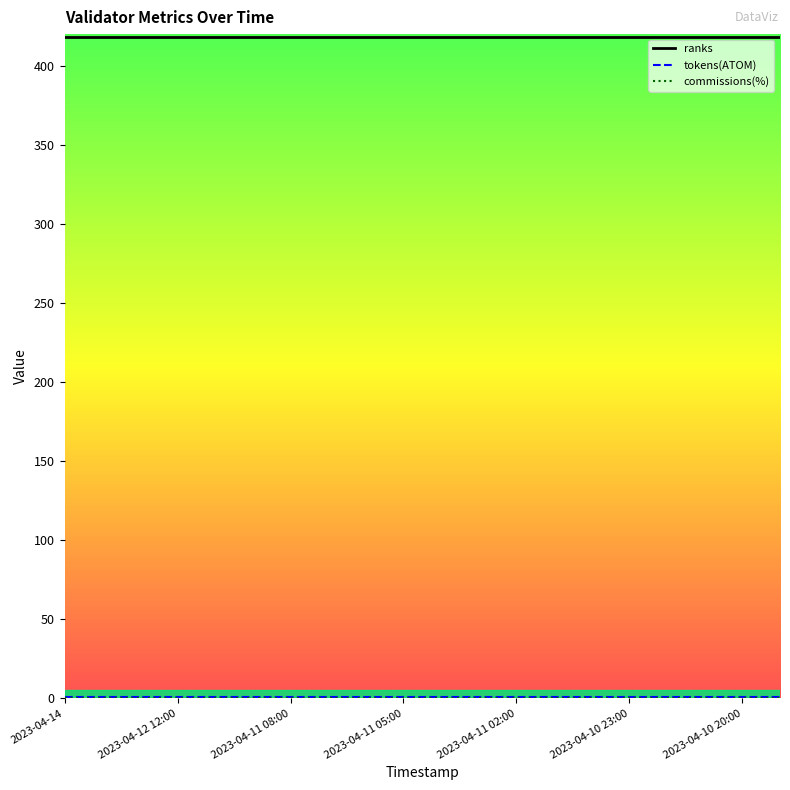

Does the chart have visible grid lines?

No